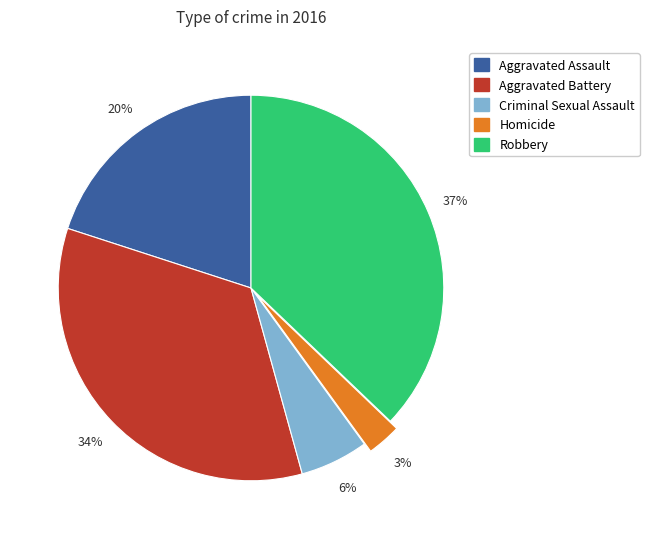

What percentage is the Aggravated Assault slice, to the nearest percent?

20%